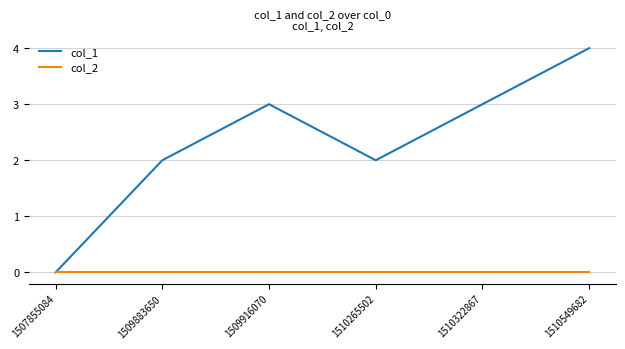

Rank the series by their maximum value, from lowest to highest.

col_2, col_1